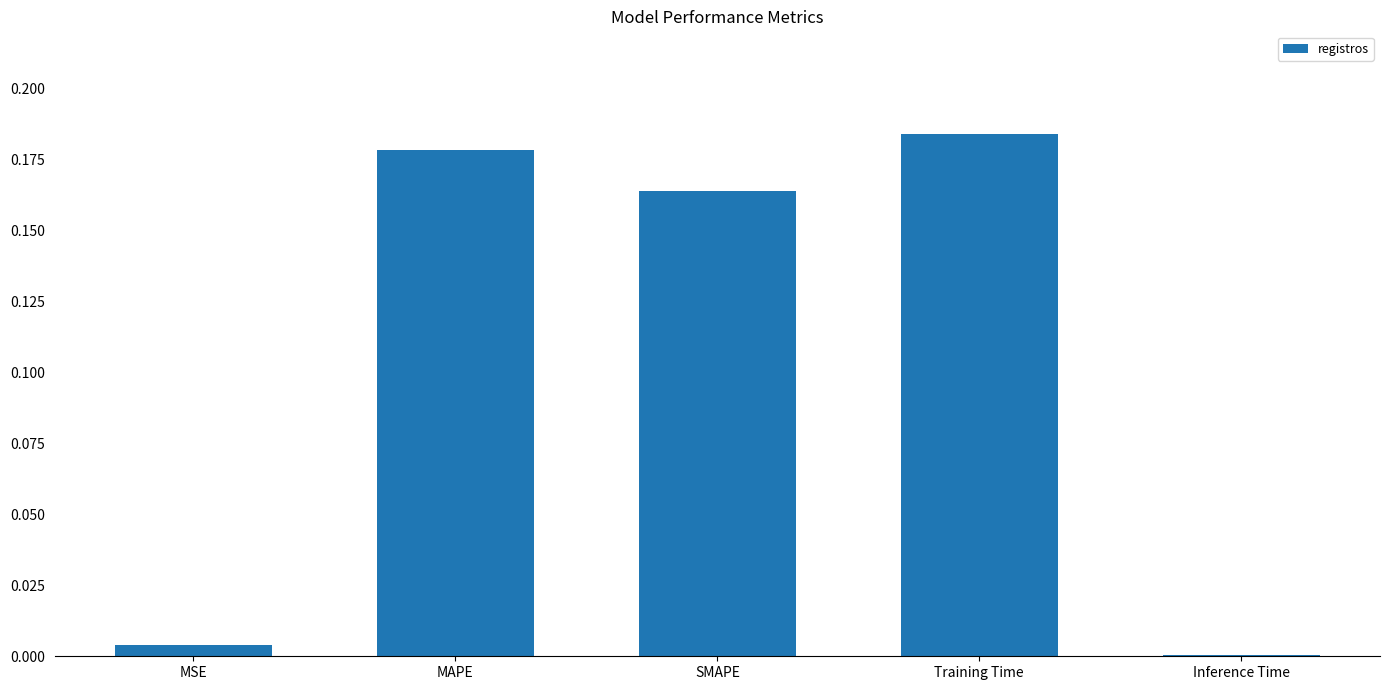

The chart shows a value of 0.1 at SMAPE. True or false?

False